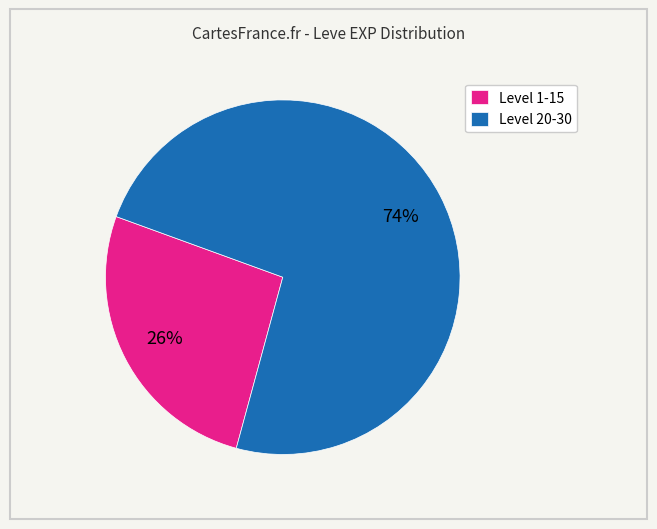

How many slices are in this pie chart?

2